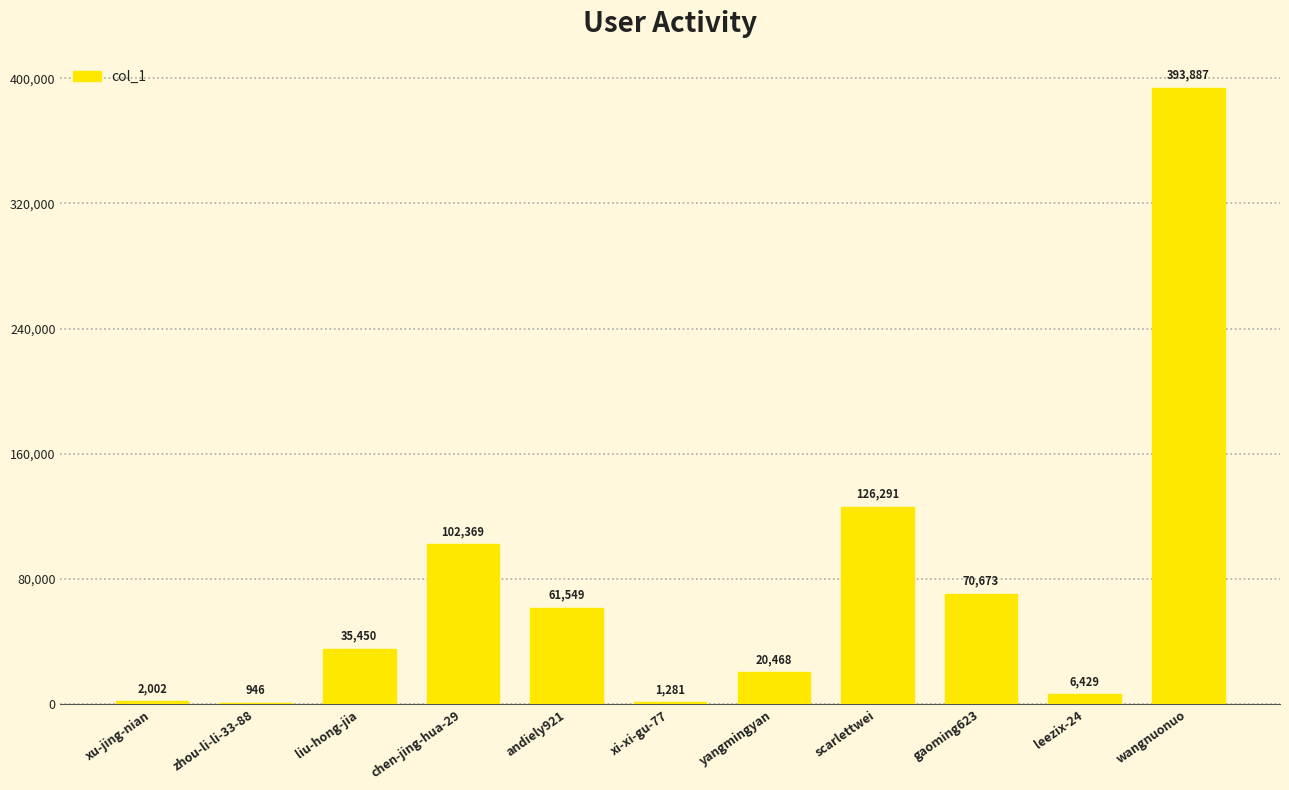

True or false: the data shows 126455 at gaoming623.

False